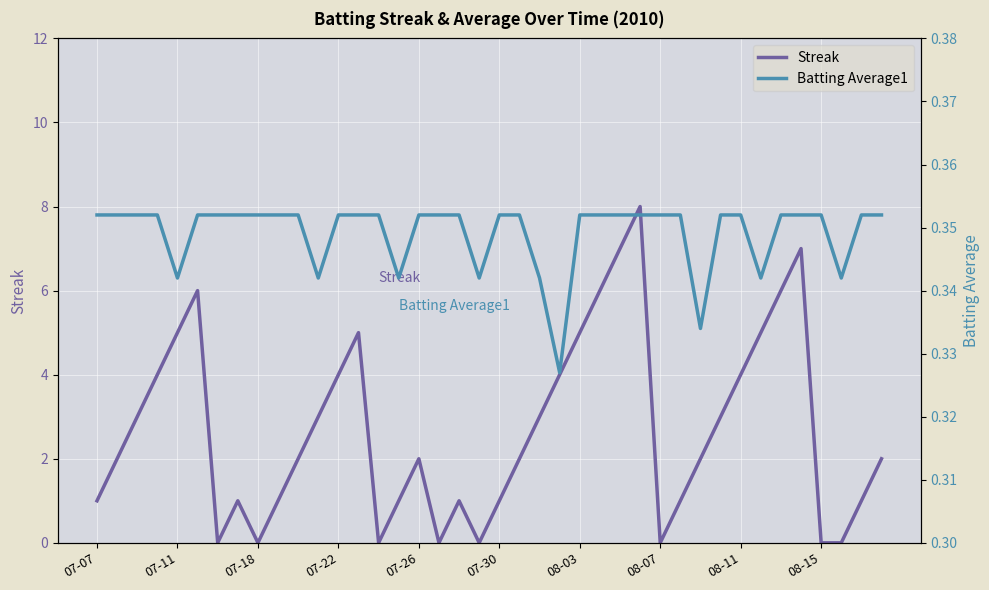

The Streak series shows -5 at 08-15. True or false?

False